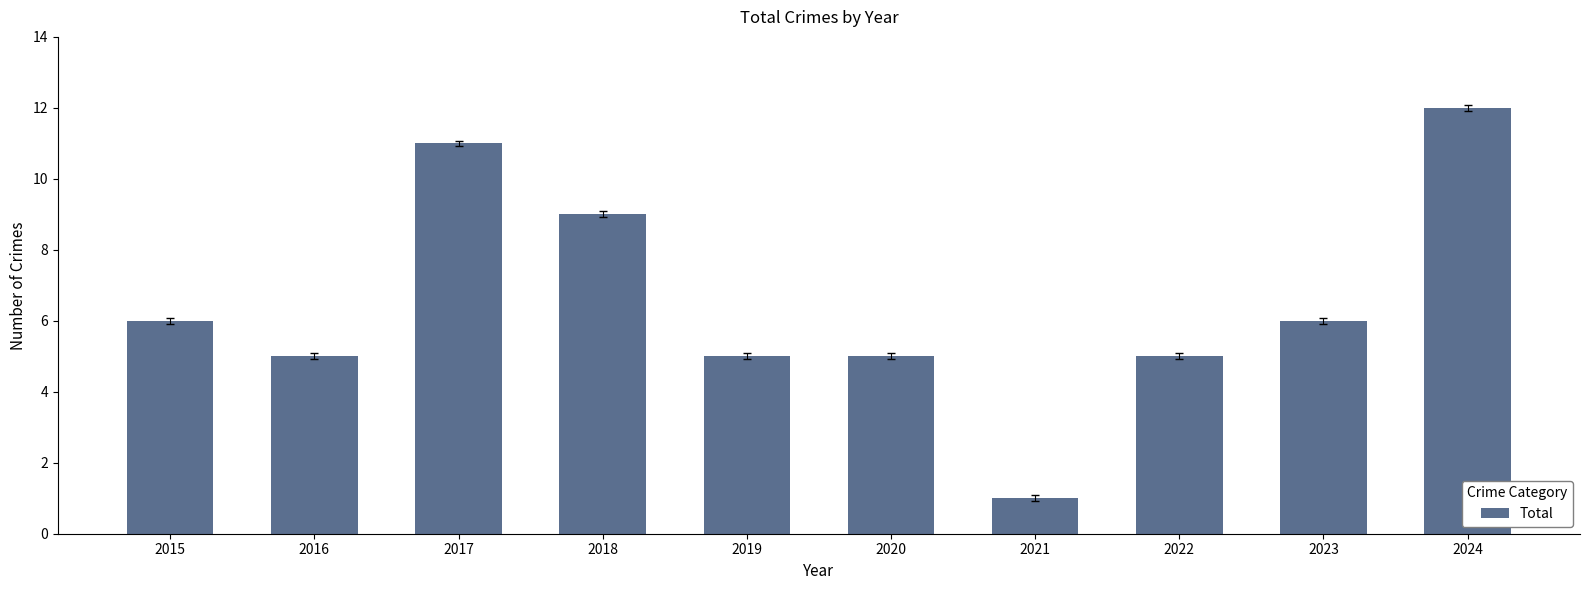

What is the difference between the second highest and second lowest values?

6